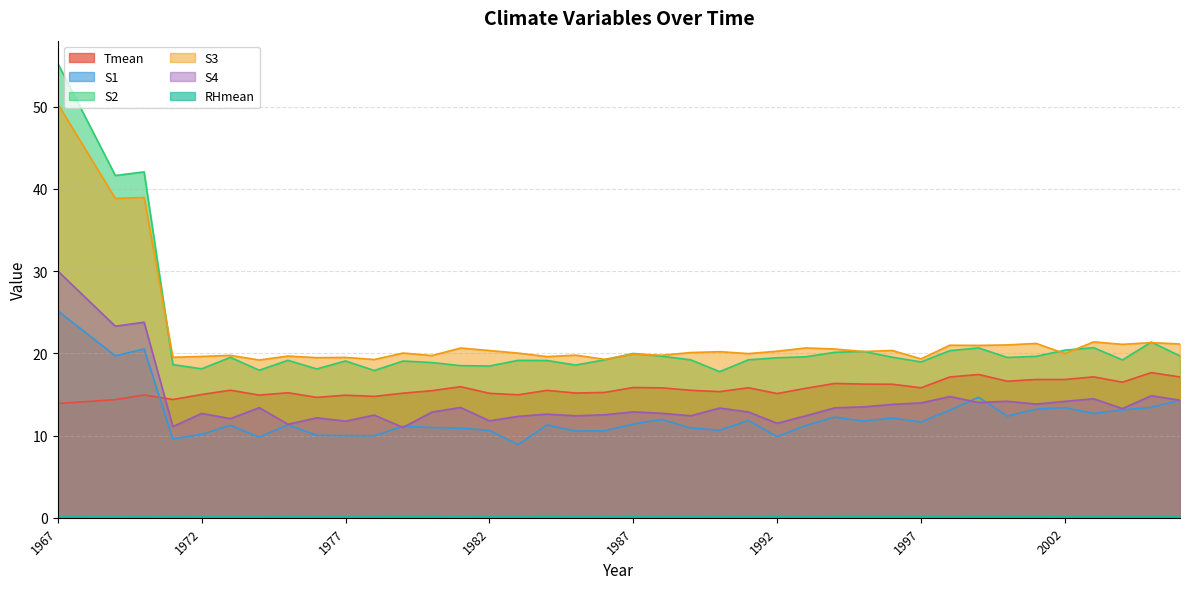

What is the maximum value for RHmean?

0.2